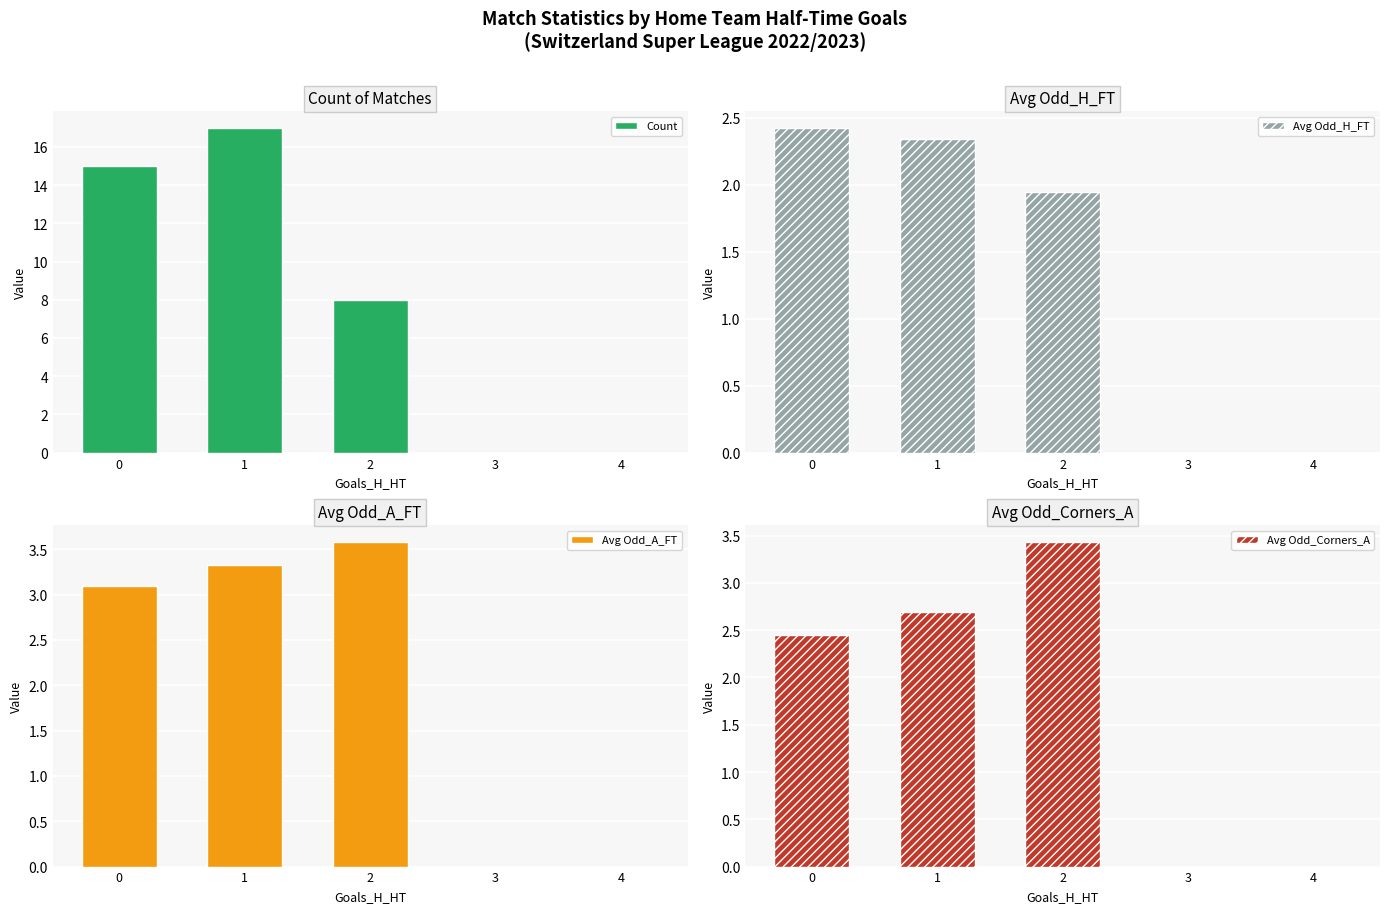

At 4, list the series in order from largest to smallest.

Count, Avg Odd_H_FT, Avg Odd_A_FT, Avg Odd_Corners_A